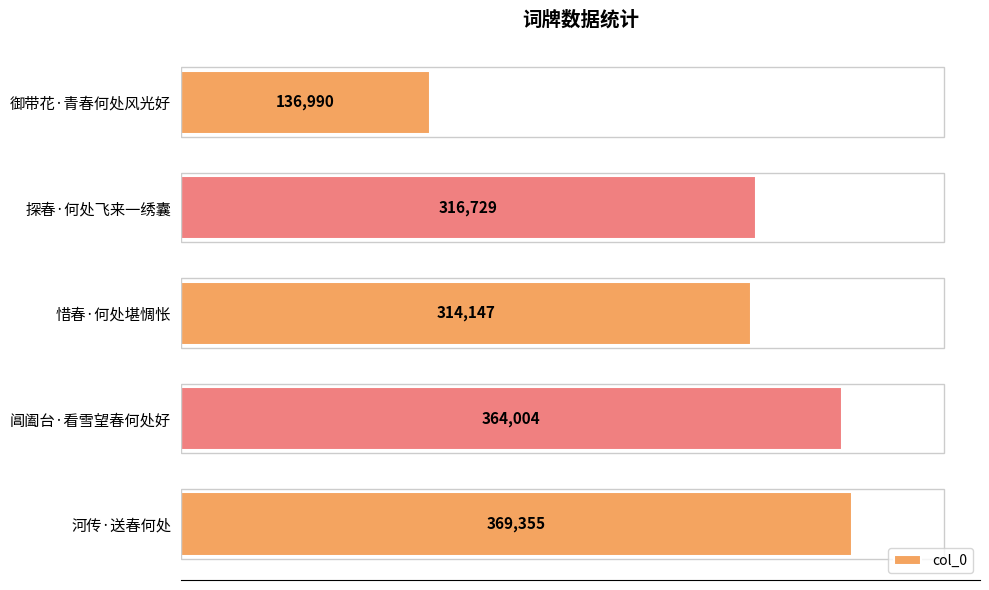

List the labels in order of value, largest first.

河传·送春何处, 阊阖台·看雪望春何处好, 探春·何处飞来一绣囊, 惜春·何处堪惆怅, 御带花·青春何处风光好